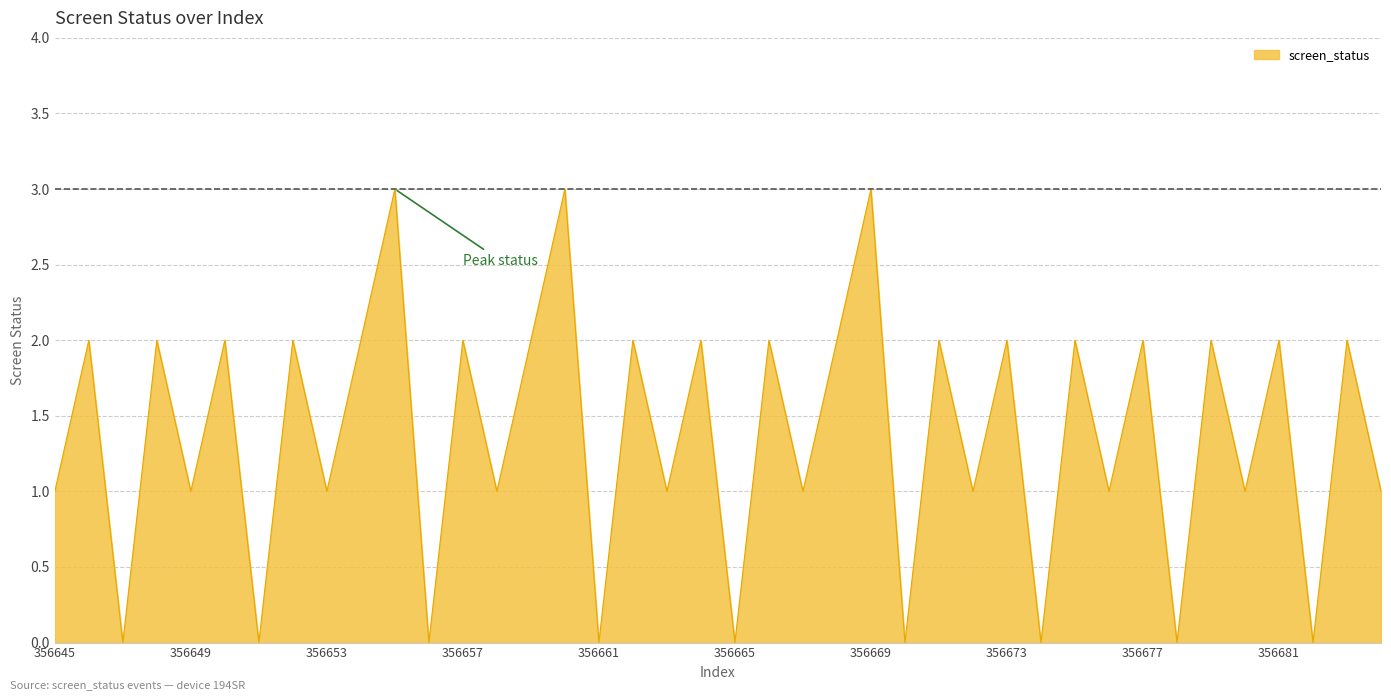

How many lines are shown in the chart?

1